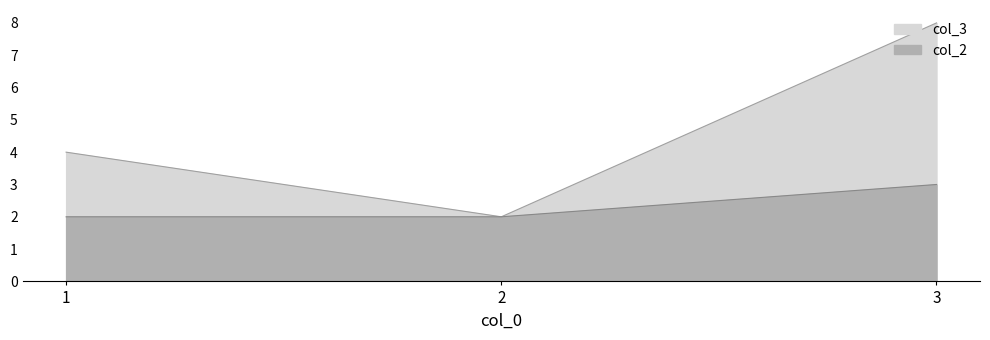

List the labels in order of col_2 value, smallest first.

1, 2, 3